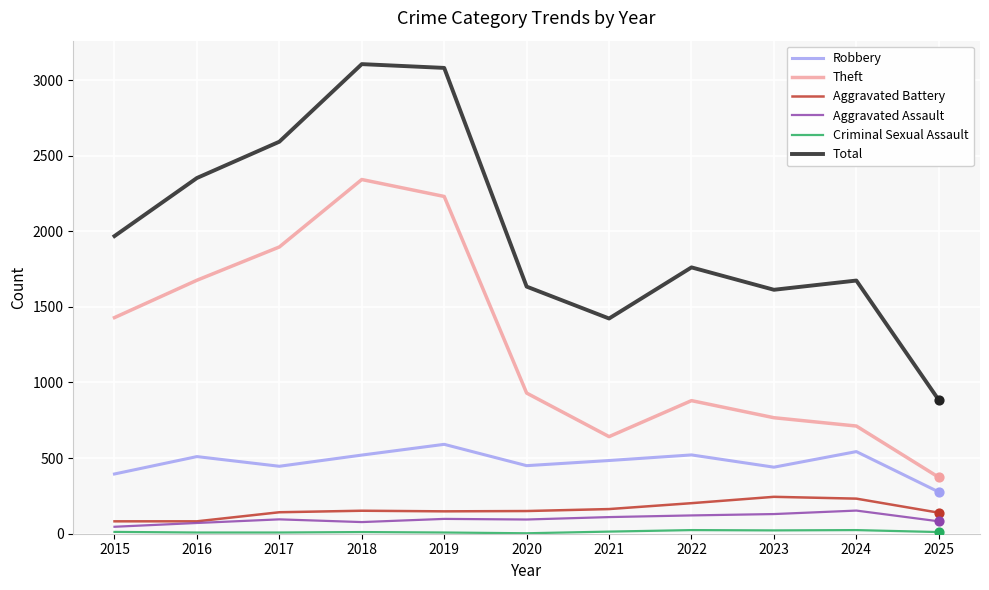

At how many categories does at least one series exceed 2562?

3